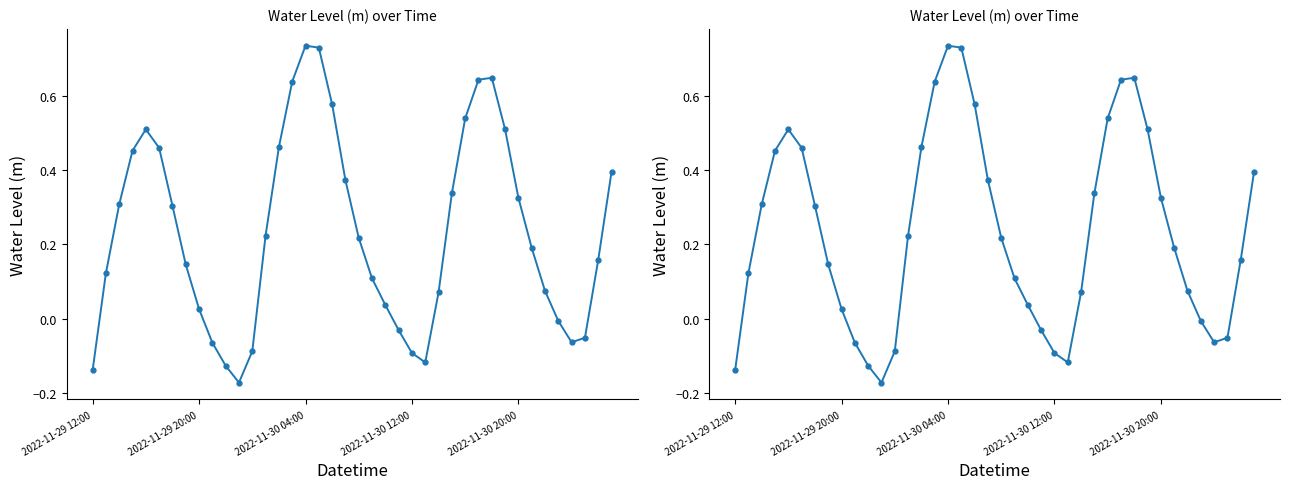

Reading right to left, transcribe all the data shown in this chart.

0.4	0.2	-0.1	-0.1	-0.0	0.1	0.2	0.3	0.5	0.6	0.6	0.5	0.3	0.1	-0.1	-0.1	-0.0	0.0	0.1	0.2	0.4	0.6	0.7	0.7	0.6	0.5	0.2	-0.1	-0.2	-0.1	-0.1	0.0	0.1	0.3	0.5	0.5	0.5	0.3	0.1	-0.1